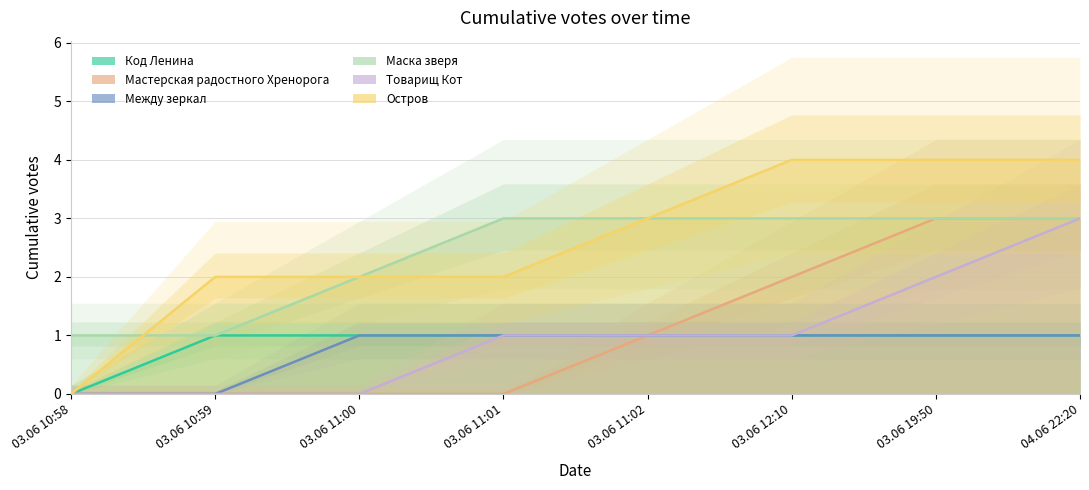

True or false: Остров and Товарищ Кот cross at least once.

False